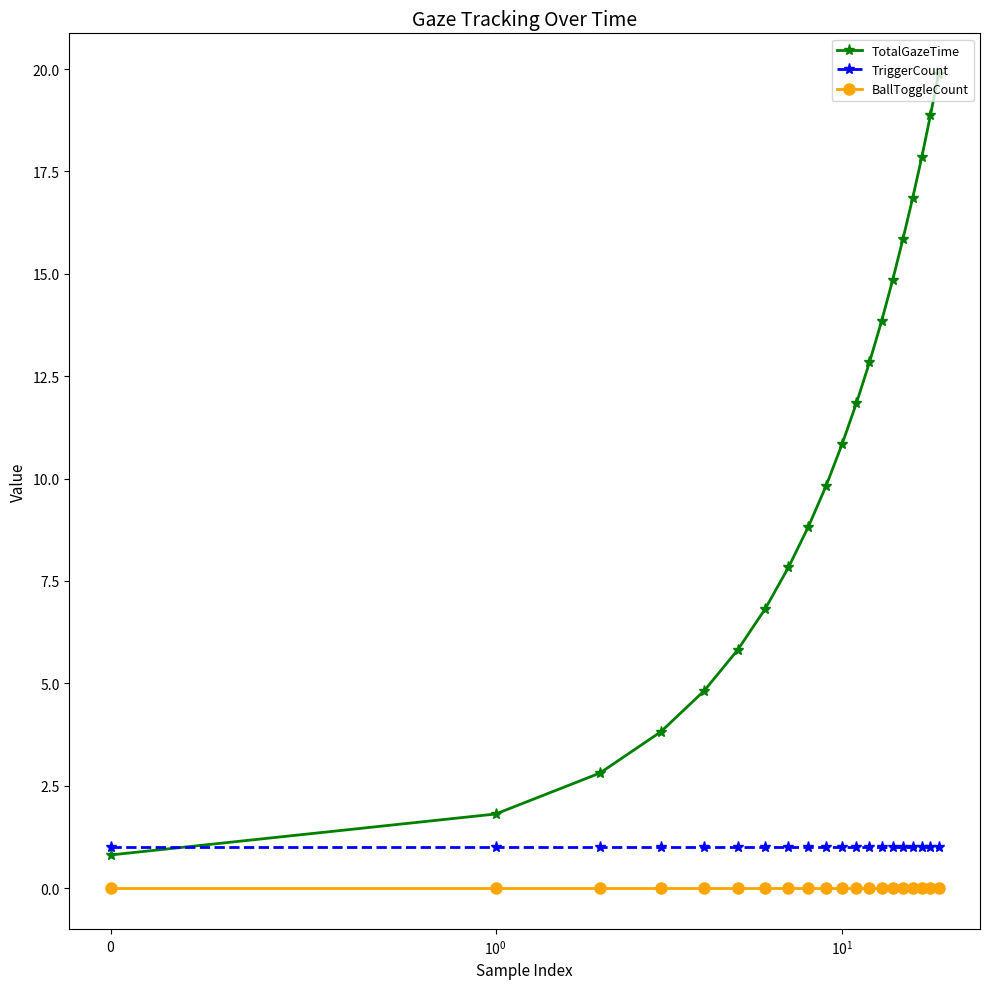

What is the value of the TotalGazeTime point at the 16th from the left?

15.9